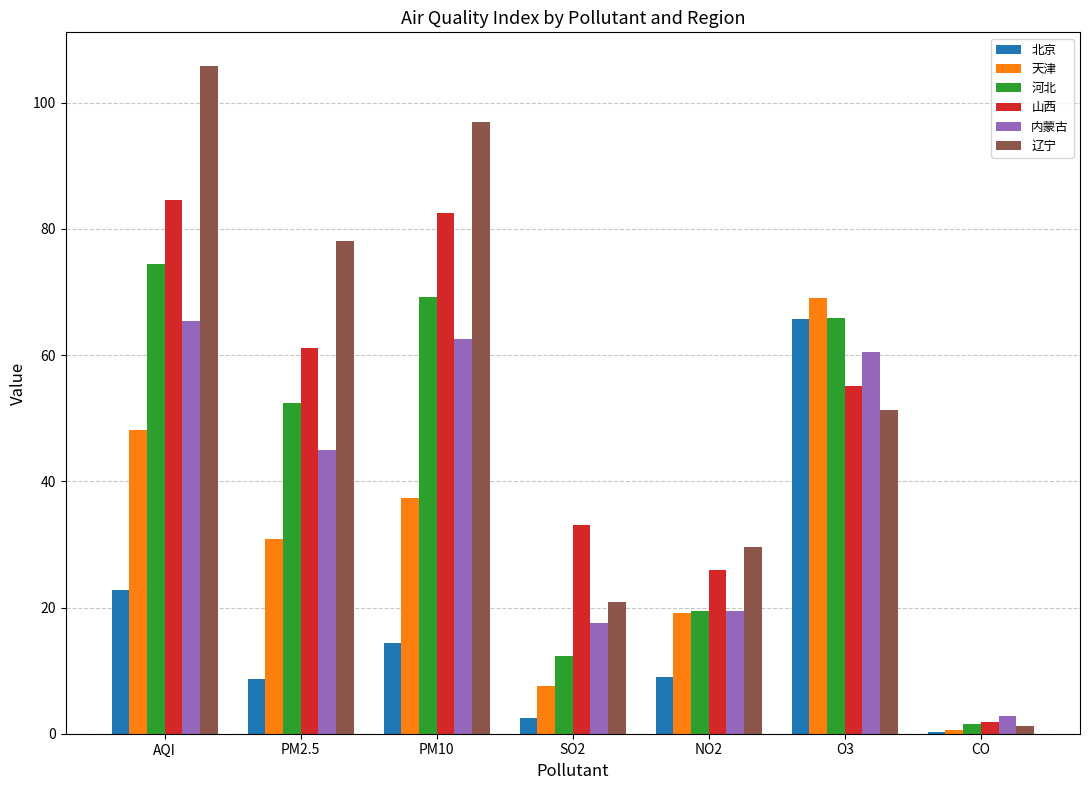

True or false: 天津 has a value of 69.0 at O3.

True